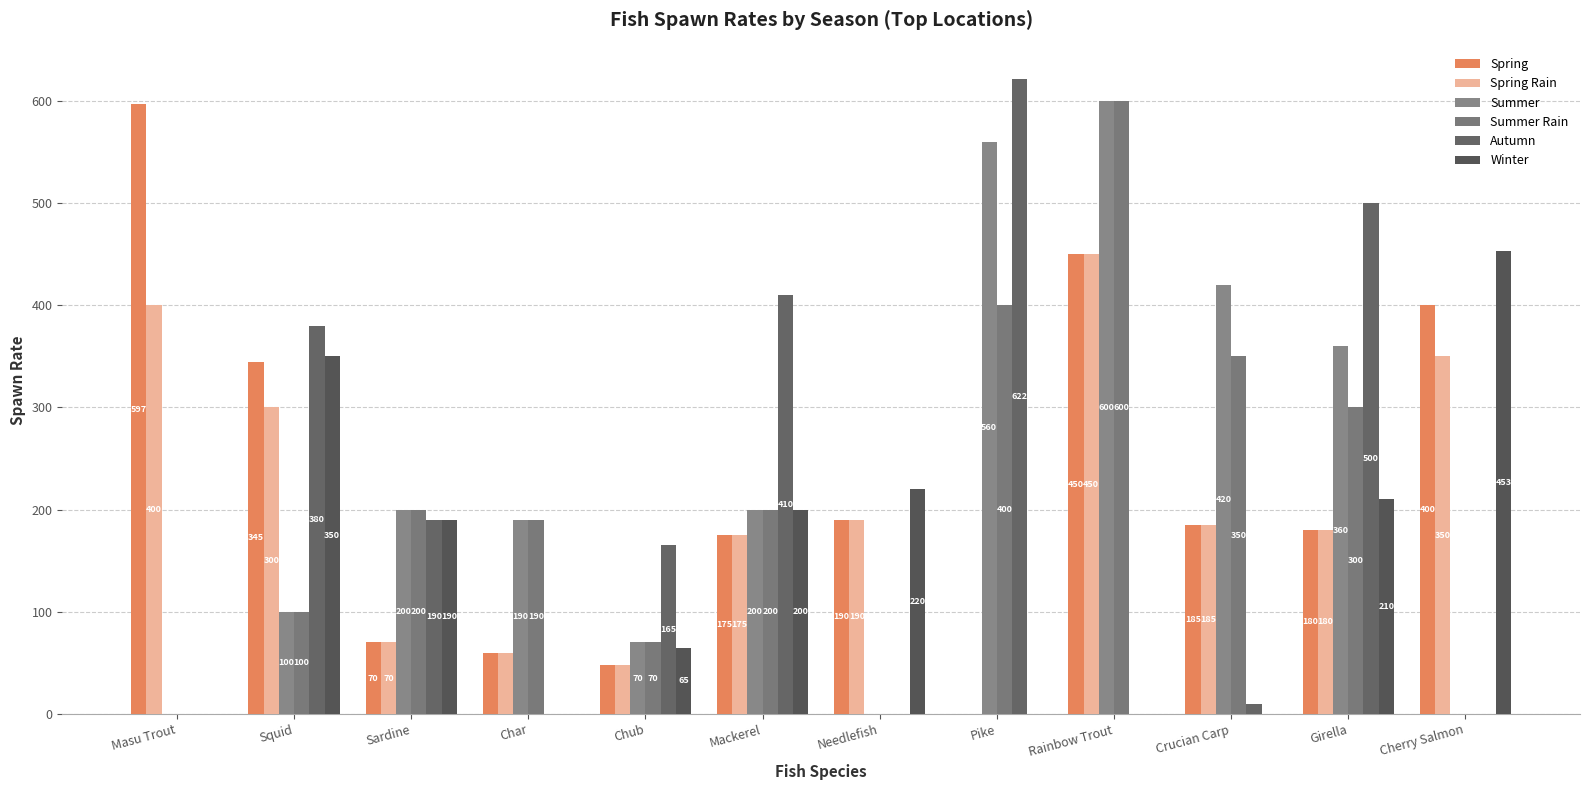

What is the maximum value for Spring?

597